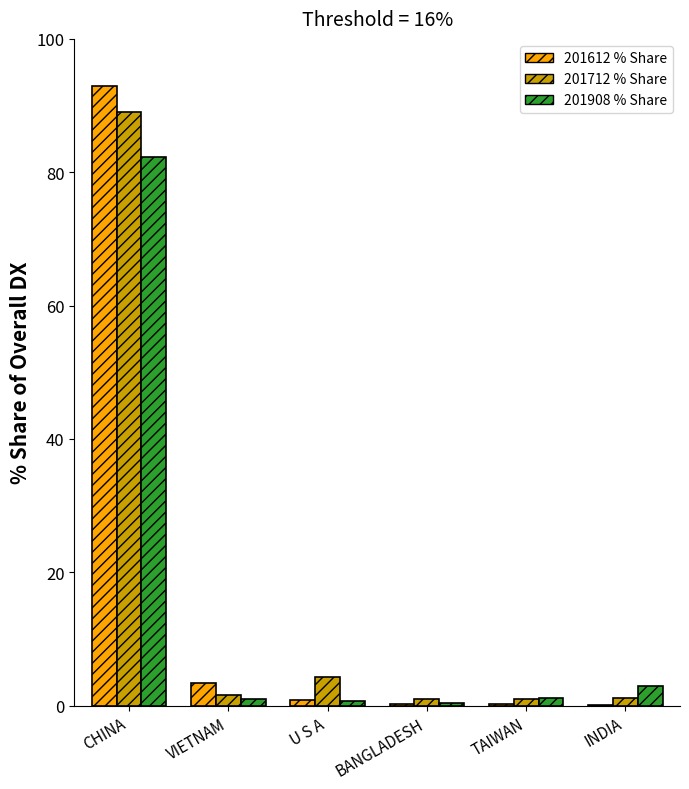

At which category is the sum across all series the highest?

CHINA